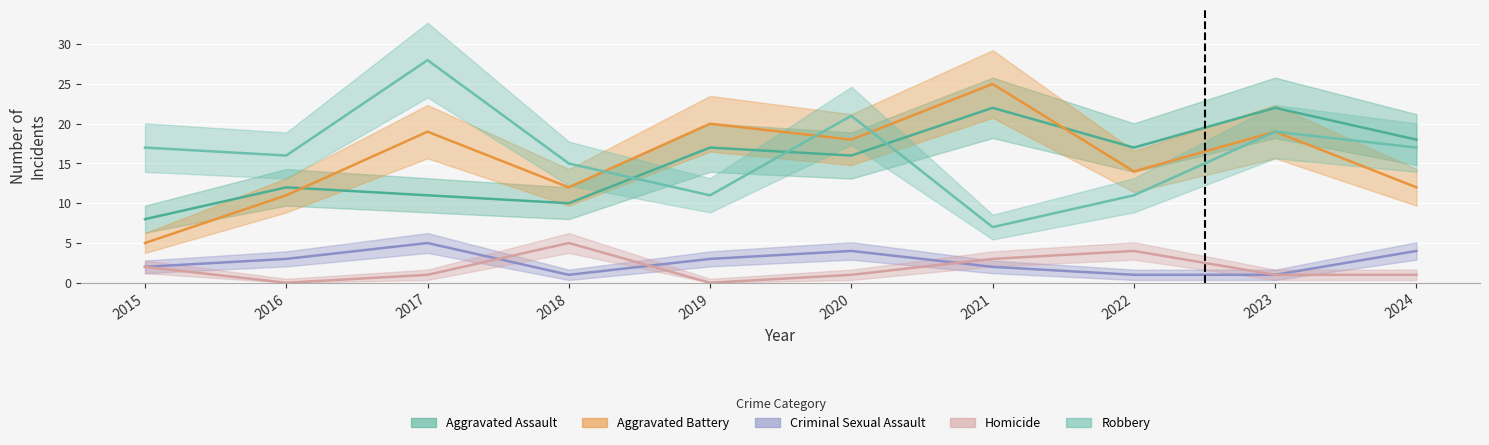

Between 2015 and 2024, which is larger?

2024